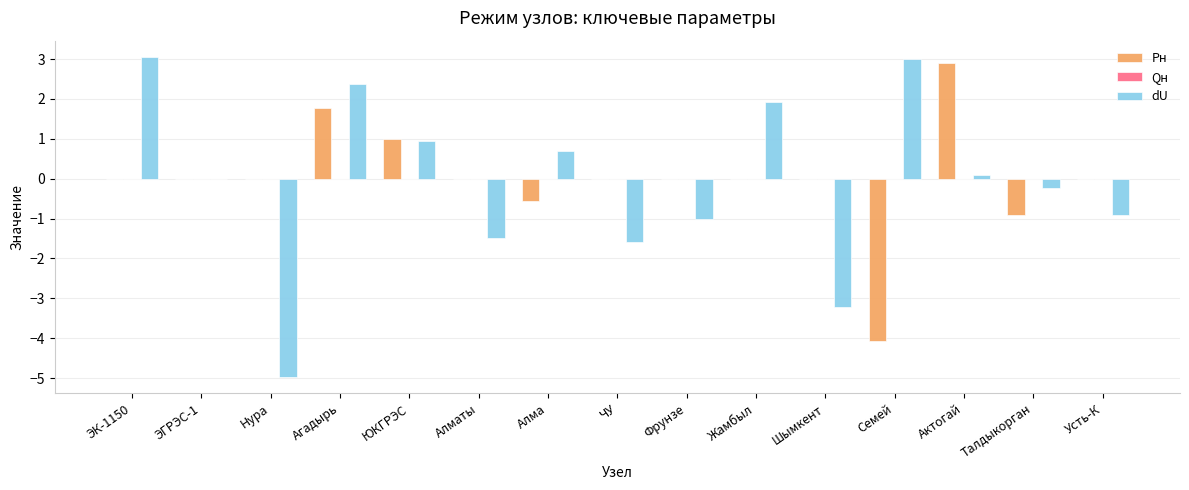

What is the total value across all series at Шымкент?

-3.2